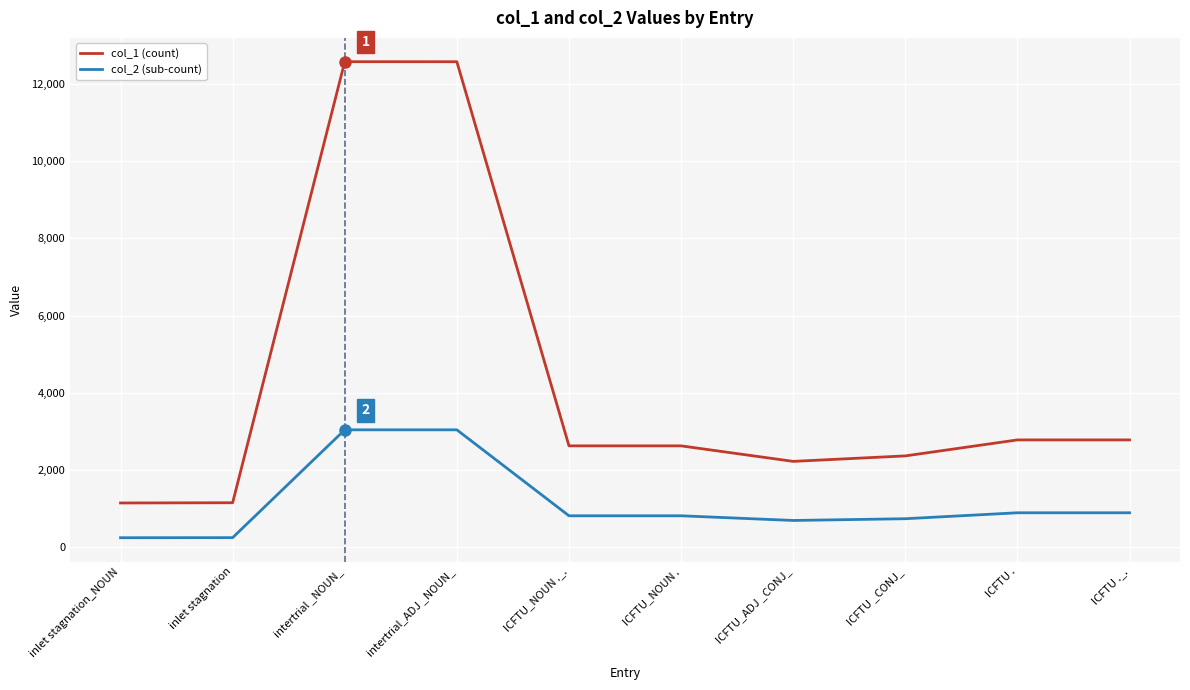

Which series has the largest total across all categories?

col_1 (count)